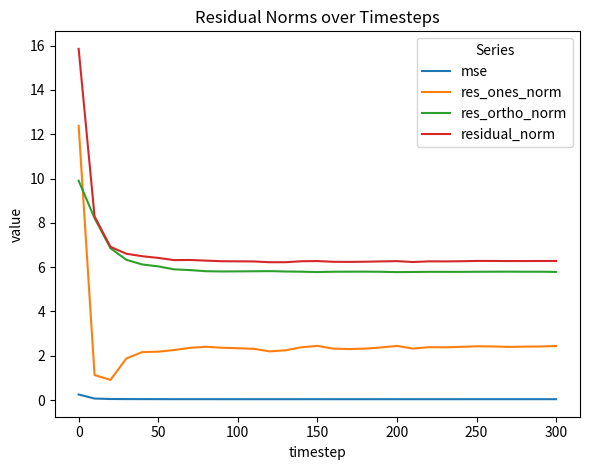

How many lines are shown in the chart?

4